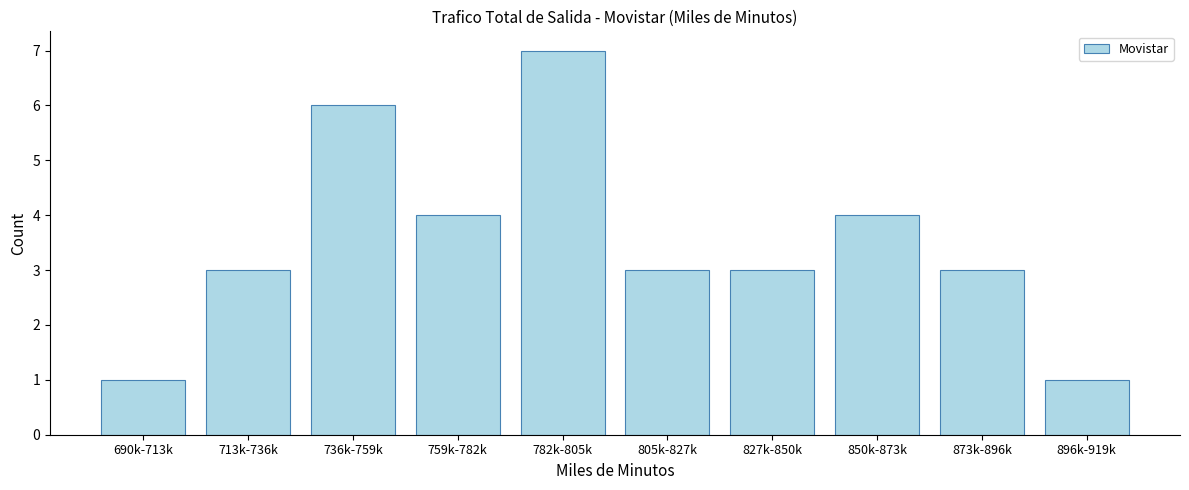

Reading left to right, list all the values displayed in this chart.

690k-713k=1	713k-736k=3	736k-759k=6	759k-782k=4	782k-805k=7	805k-827k=3	827k-850k=3	850k-873k=4	873k-896k=3	896k-919k=1